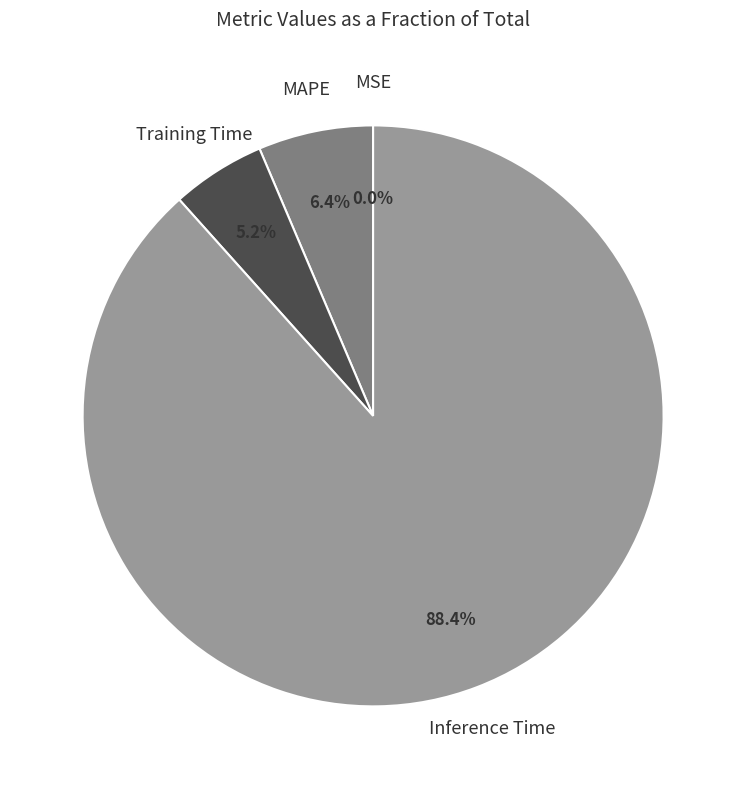

To the nearest percent, what is the difference between the largest and smallest slice percentages?

88%